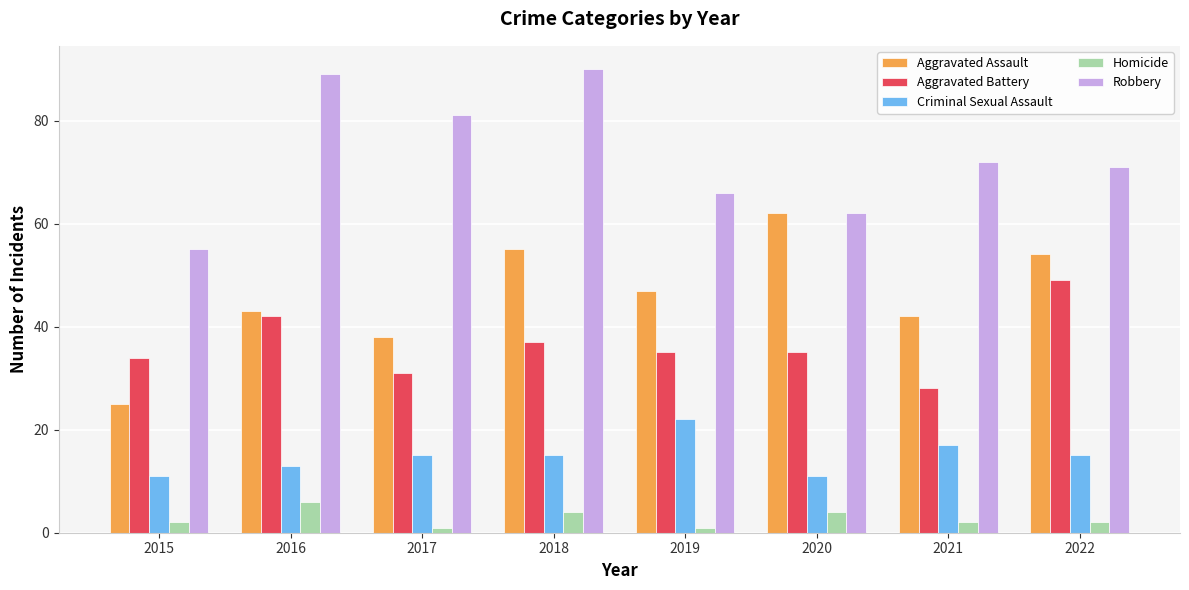

How many values in the Aggravated Assault series are below 47?

4